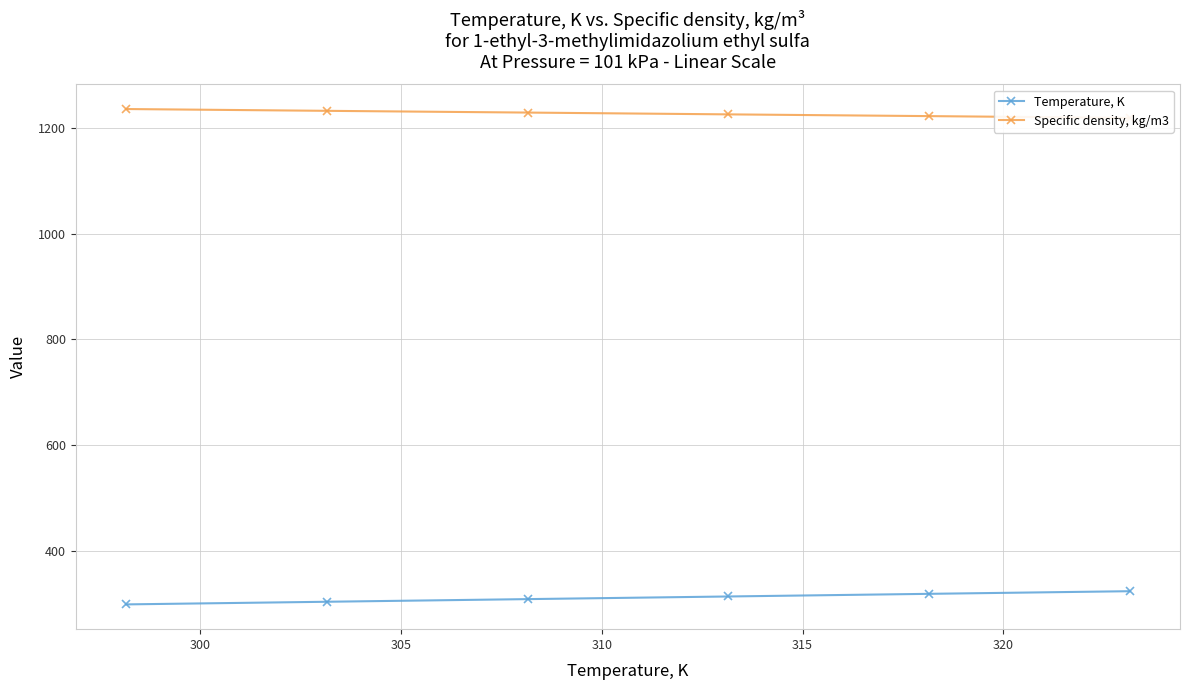

Reading left to right, list all the values displayed in this chart.

Temperature, K: 298.1	303.1	308.1	313.1	318.1	323.1
Specific density, kg/m3: 1236.3	1232.9	1229.6	1226.2	1222.9	1219.5